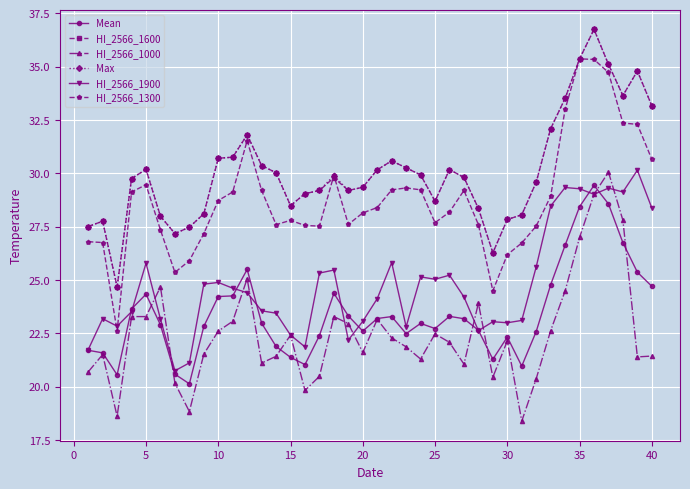

What is the value of the HI_2566_1600 point at the 27th from the left?

29.8